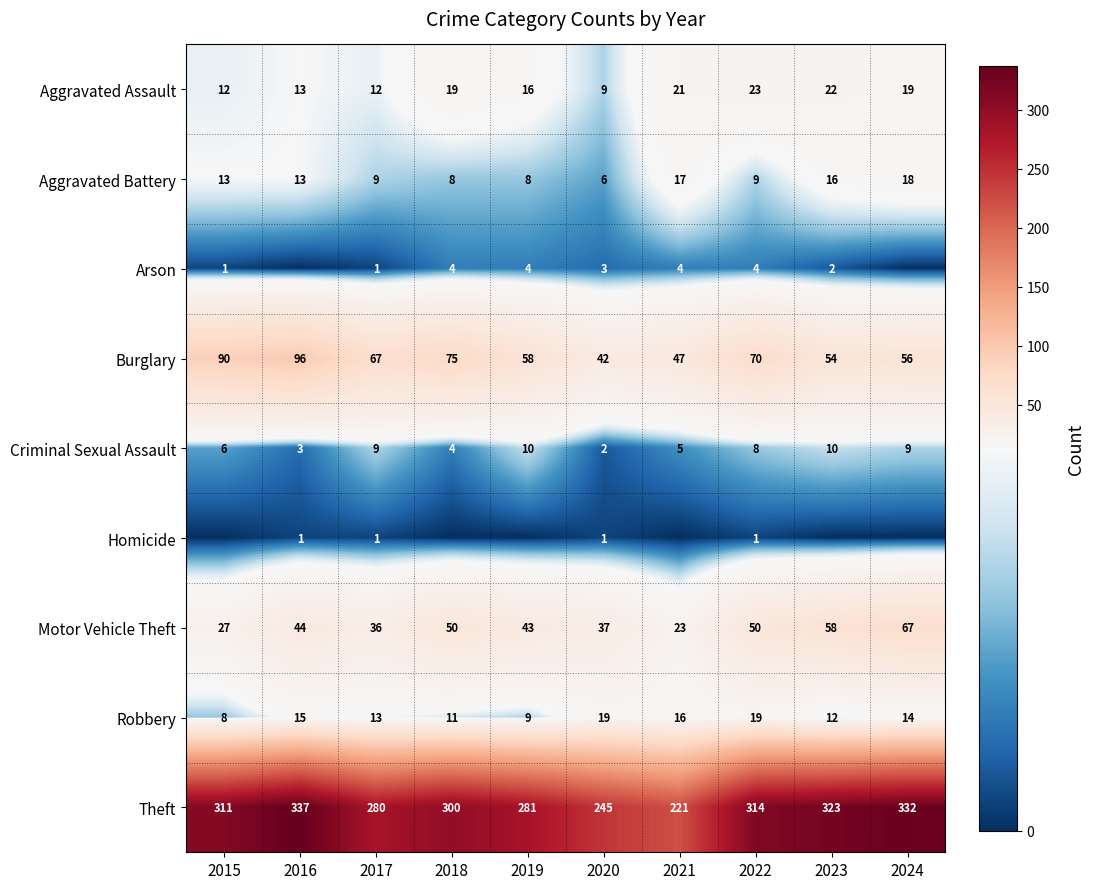

Where does the Criminal Sexual Assault series first go above 8?

2017